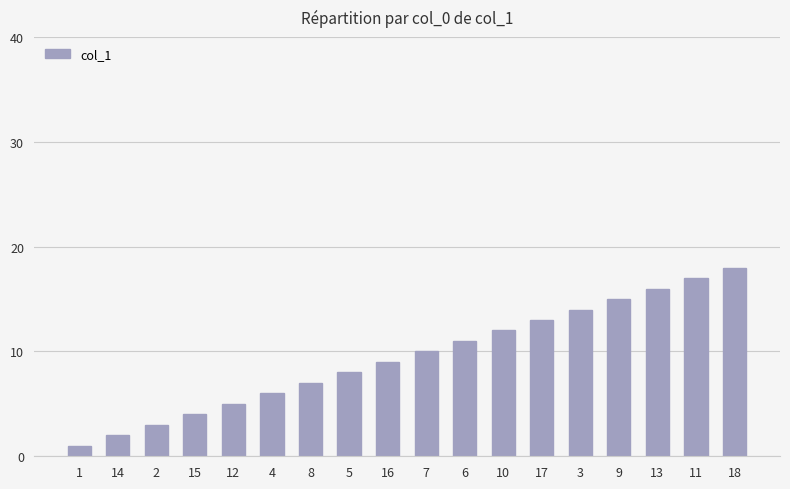

Between 5 and 12, which is larger?

5